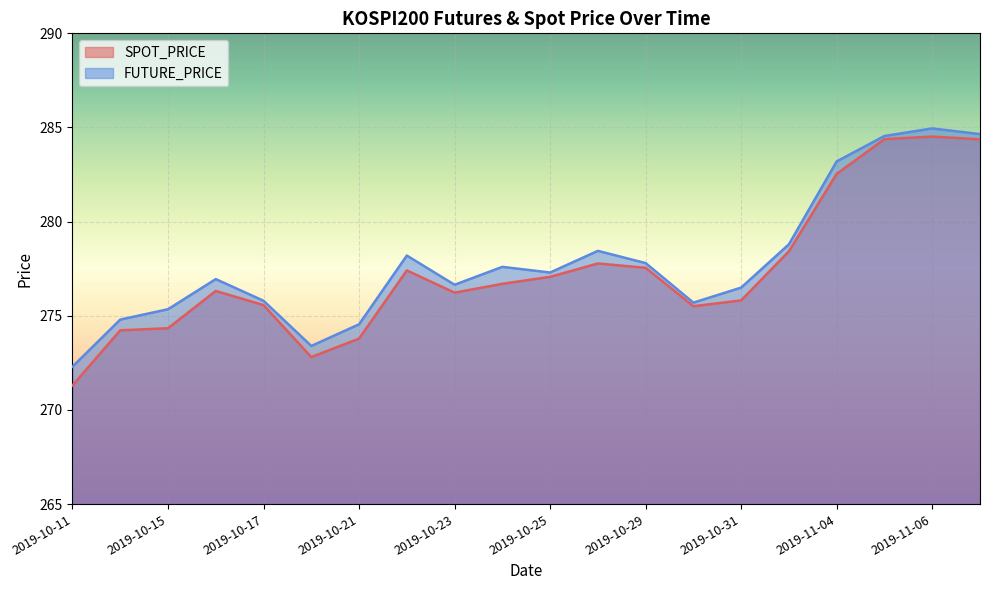

At 2019-10-23, list the series in order from largest to smallest.

FUTURE_PRICE, SPOT_PRICE